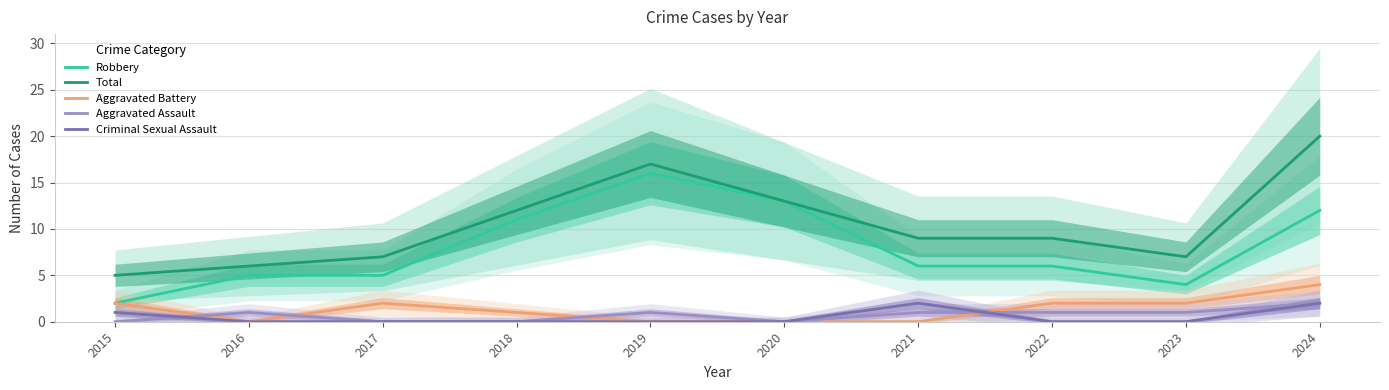

Between 2016 and 2021, which series saw the biggest shift?

Total